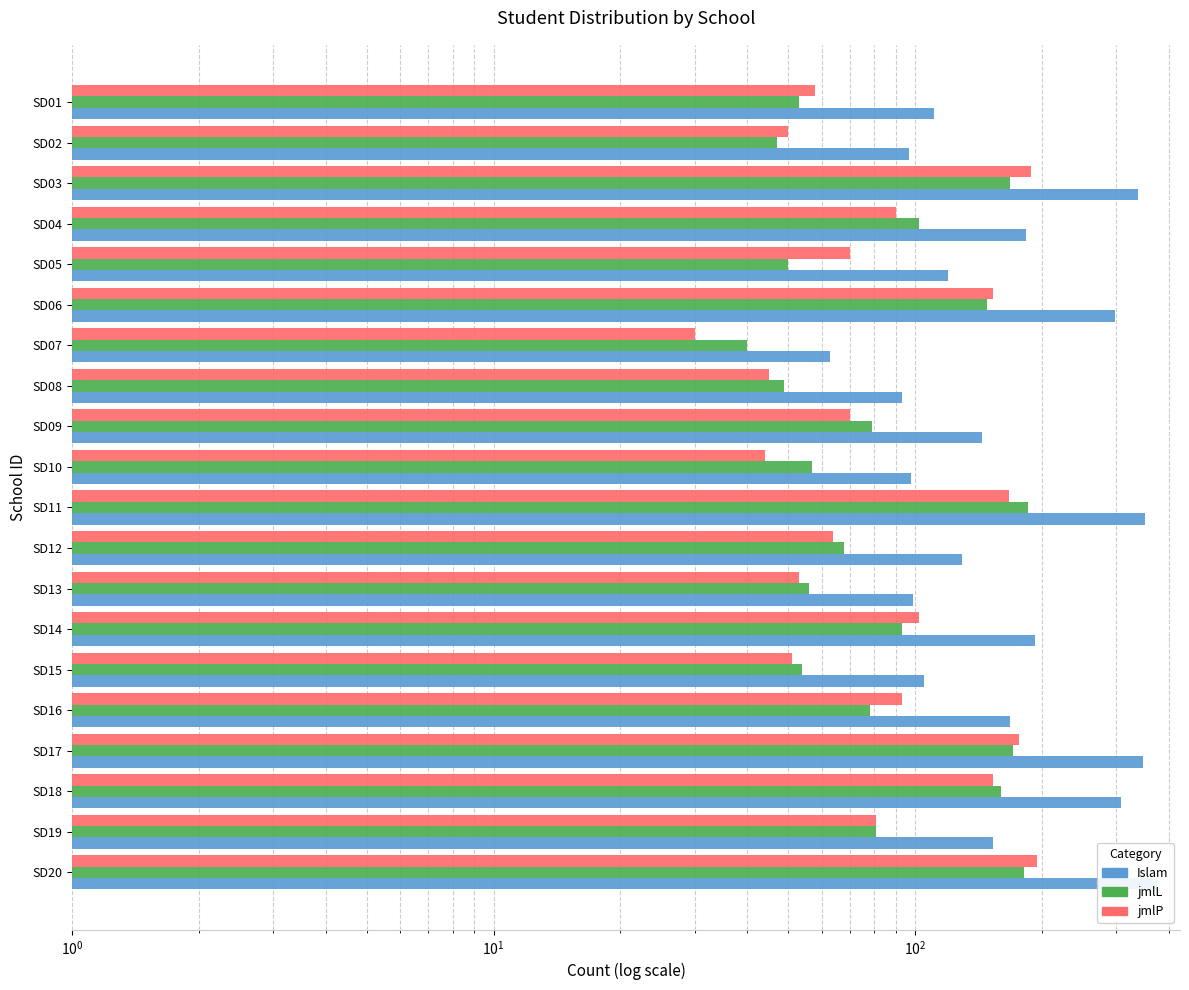

Which series has the largest range (max minus min)?

Islam